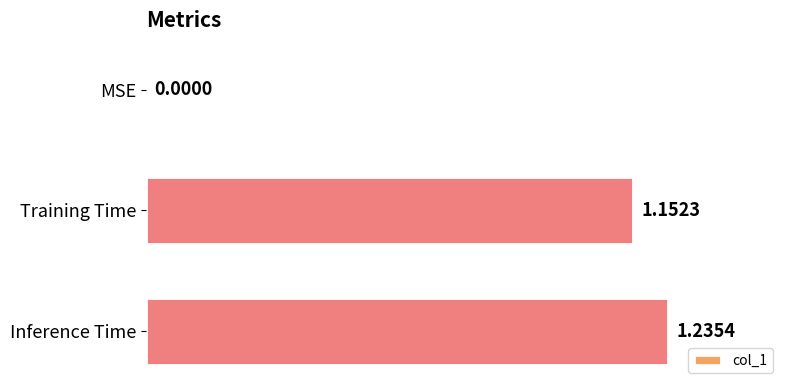

Are the bars horizontal?

Yes